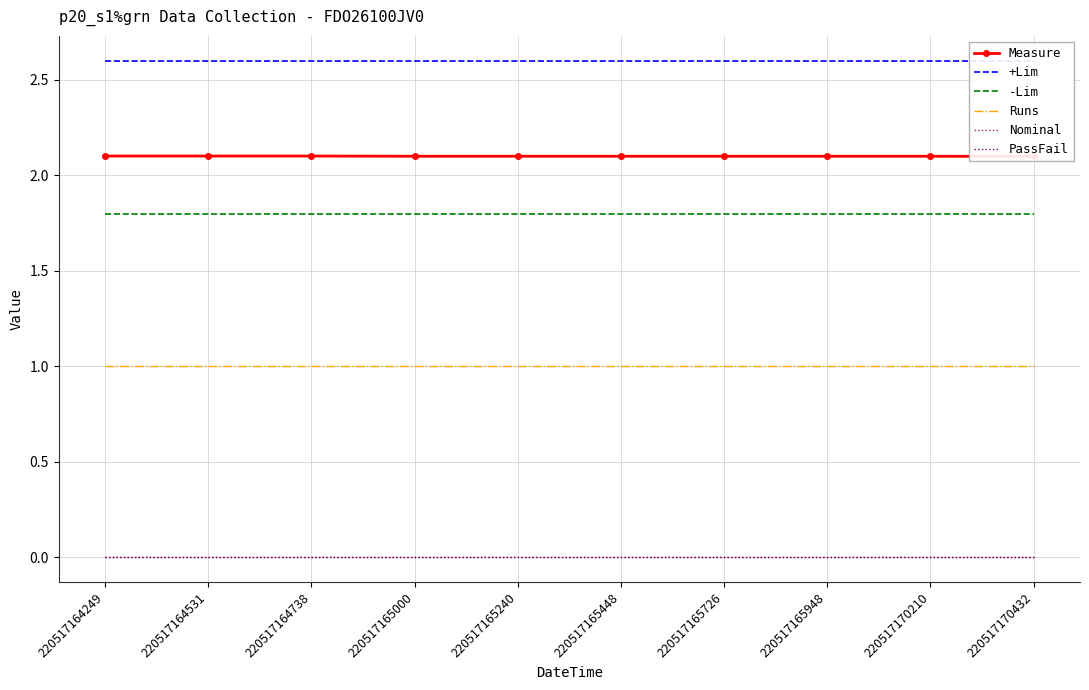

What is the spread (max minus min) of values at 220517165448?

2.6